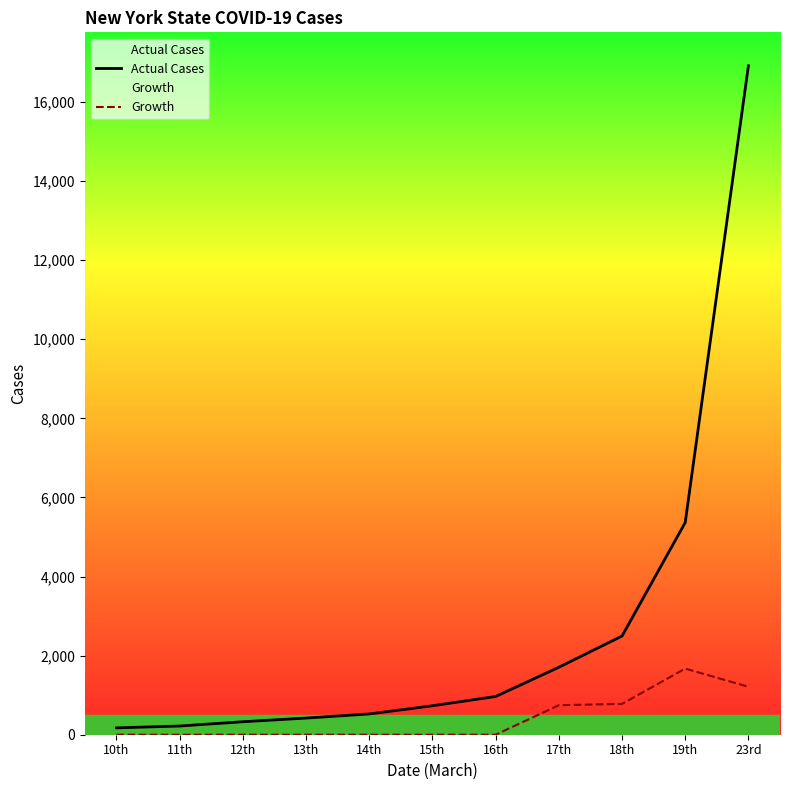

How many distinct data groups are displayed?

2